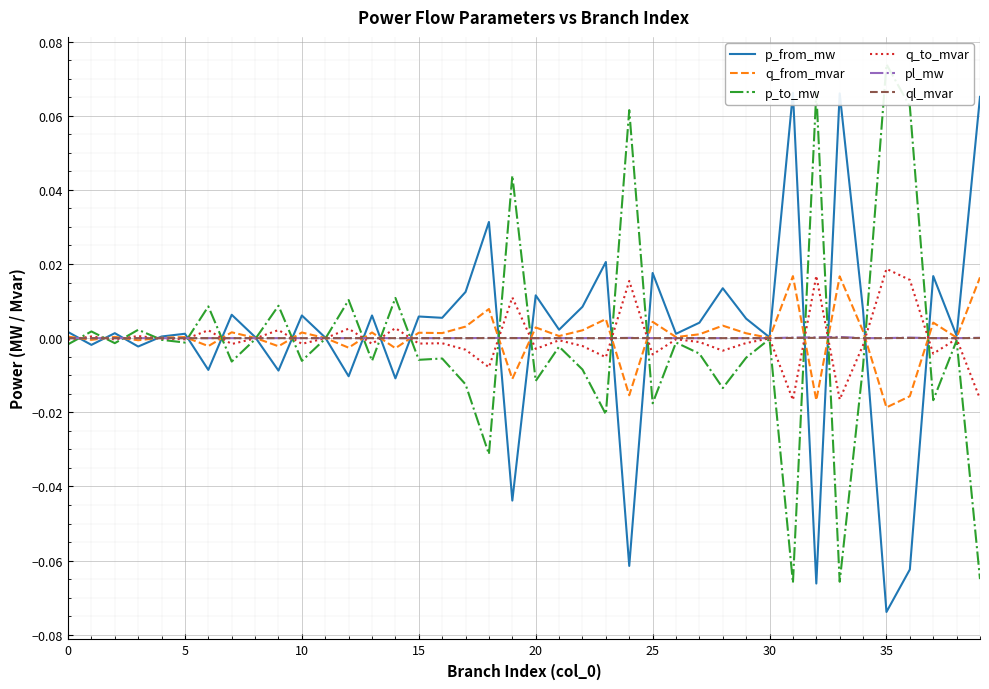

True or false: pl_mw and q_from_mvar intersect in this chart.

True